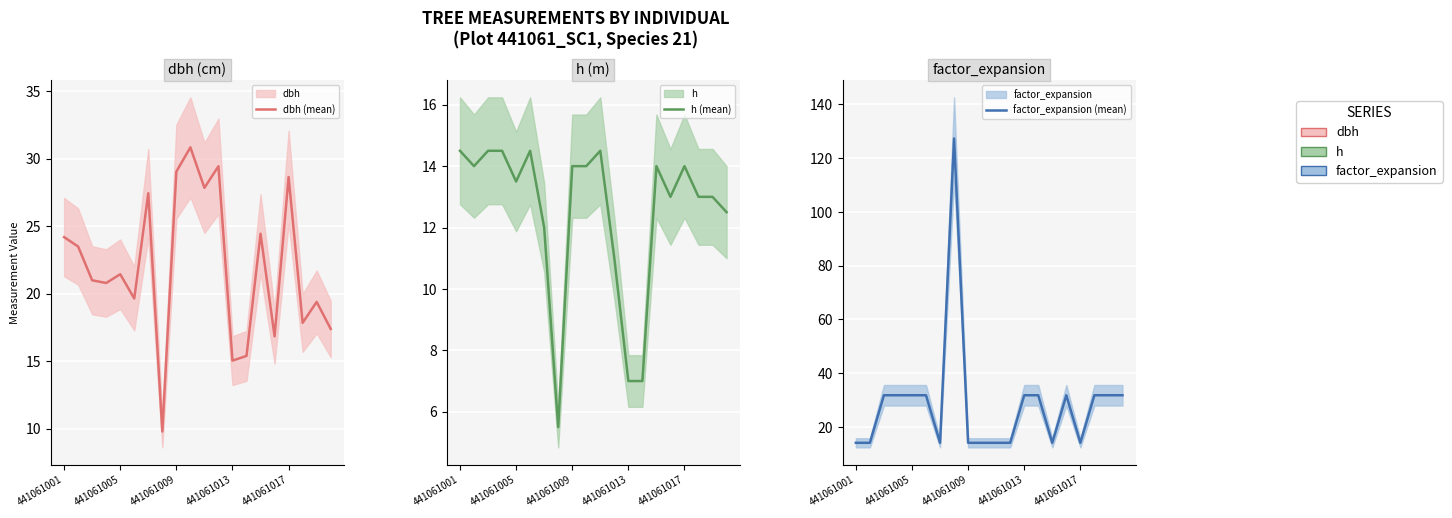

How many values in the factor_expansion (mean) series are below 31?

9